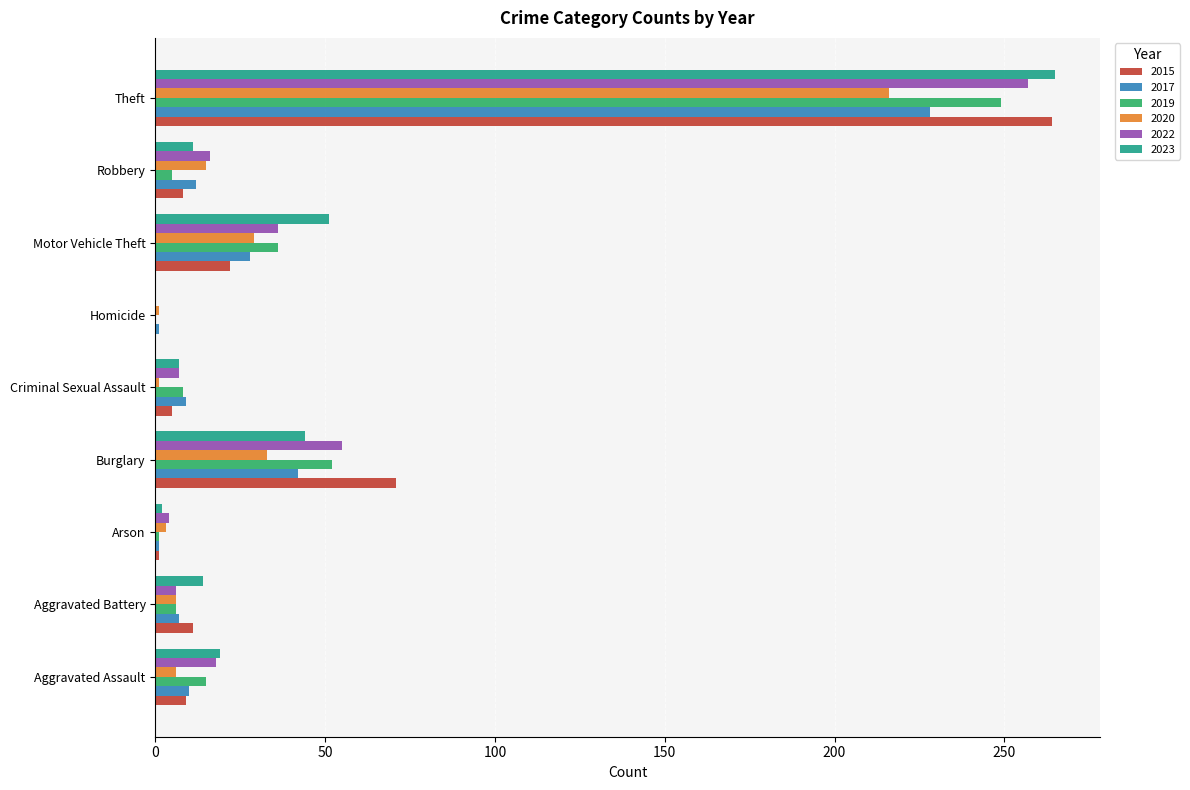

True or false: 2022 has a value of 0 at Homicide.

True